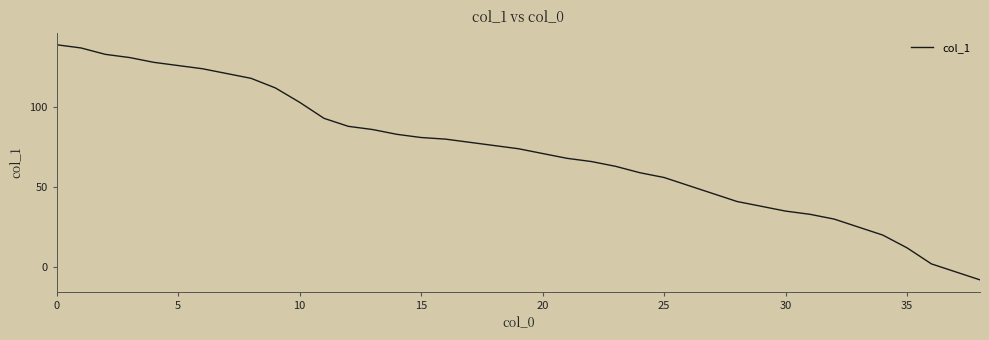

What is the greatest value displayed?

139